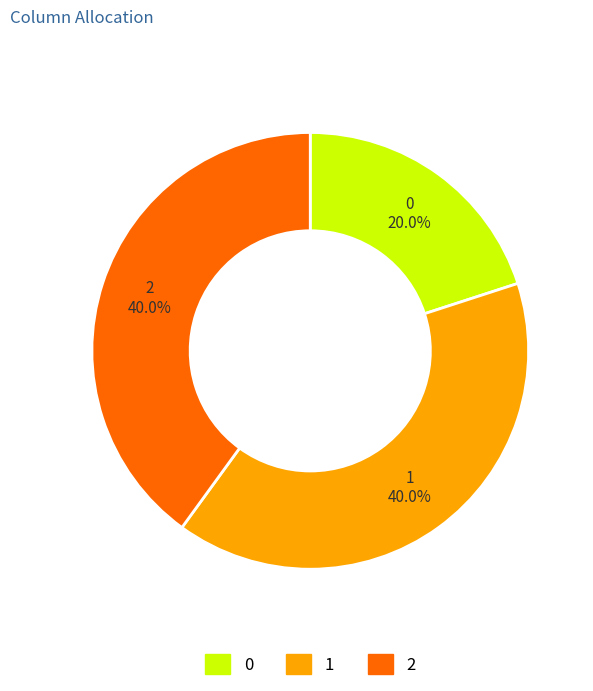

To the nearest percent, what portion does 1 represent?

40%